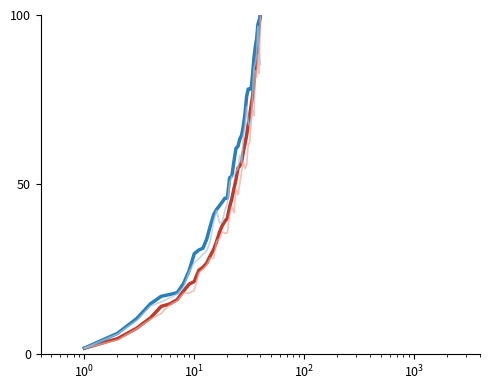

How many lines are shown in the chart?

4